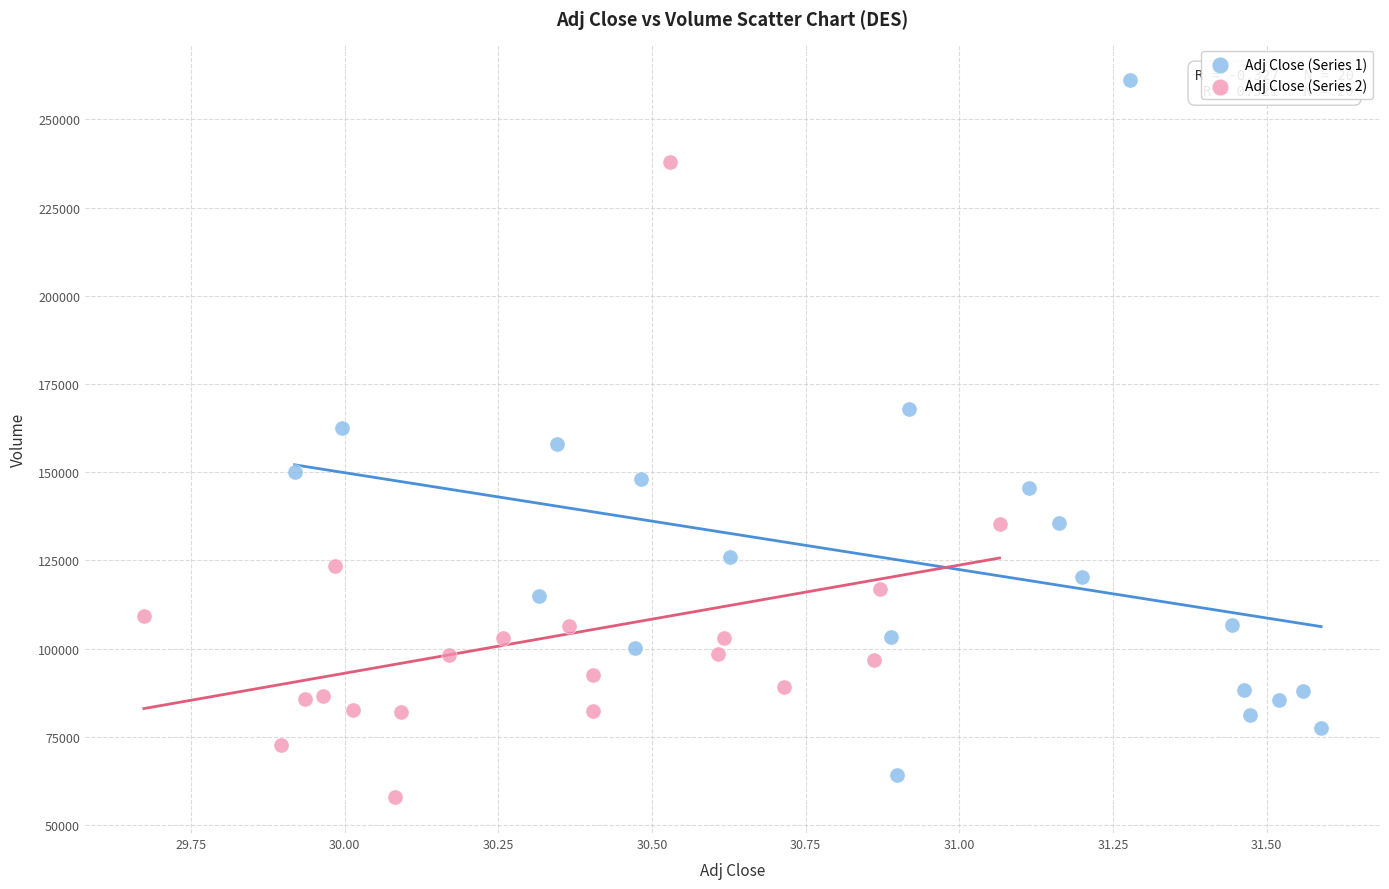

Which series contains the highest Y value?

Adj Close (Series 1)